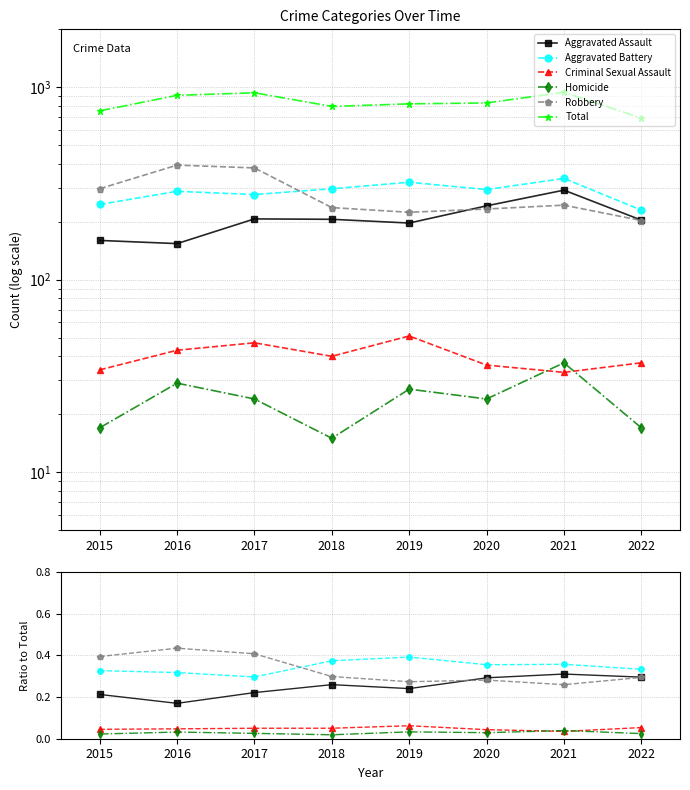

True or false: Homicide has more than 1 interior local peaks.

True